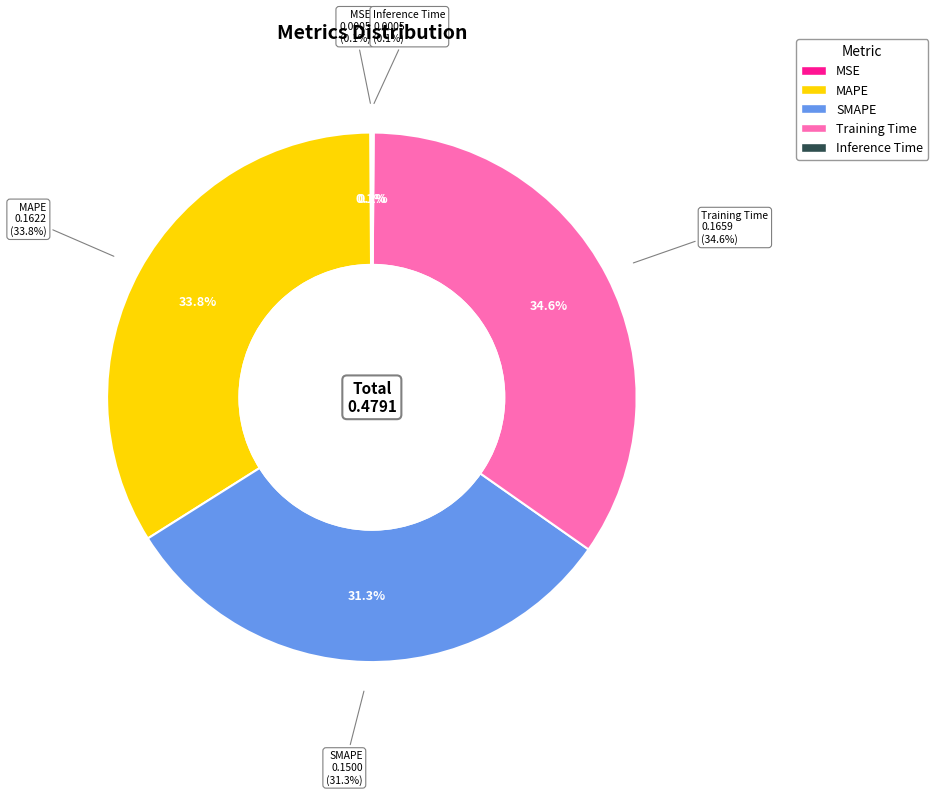

To the nearest percent, what portion does Training Time represent?

35%